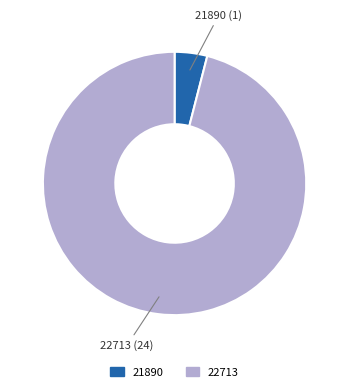

Rank the categories by value from highest to lowest.

22713, 21890